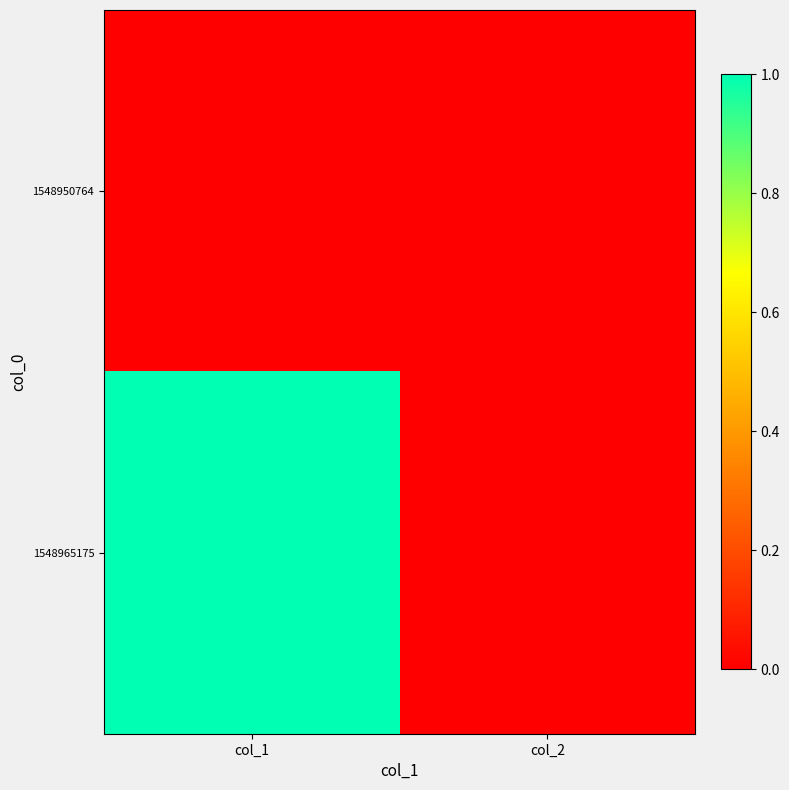

List the series in order of their peak value, lowest first.

1548950764, 1548965175